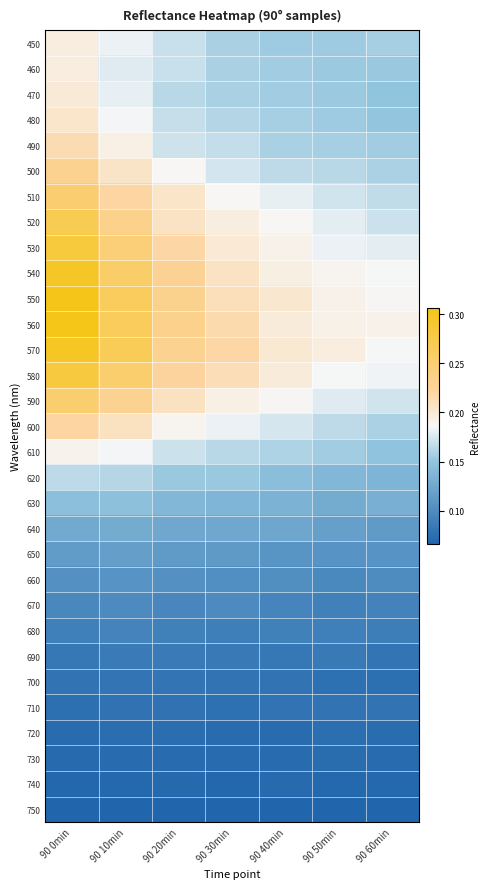

What is the difference between the highest and lowest values at 90 60min?

0.1